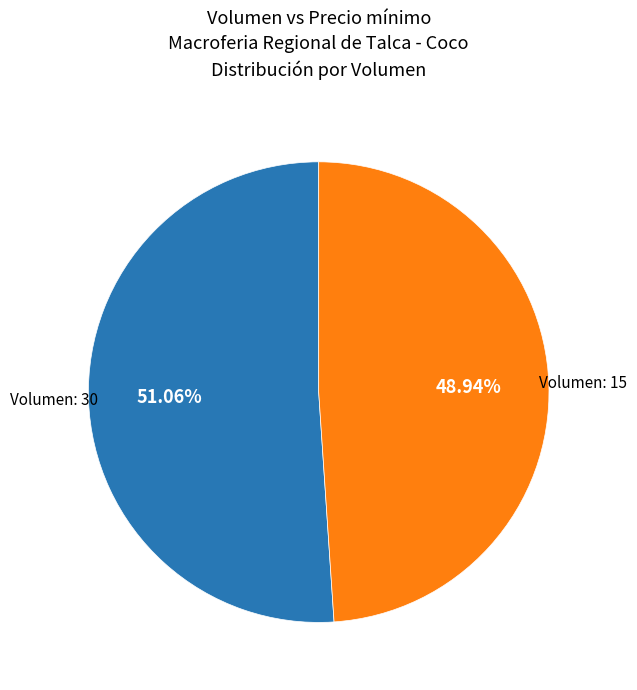

Is there a majority slice in this chart?

Yes